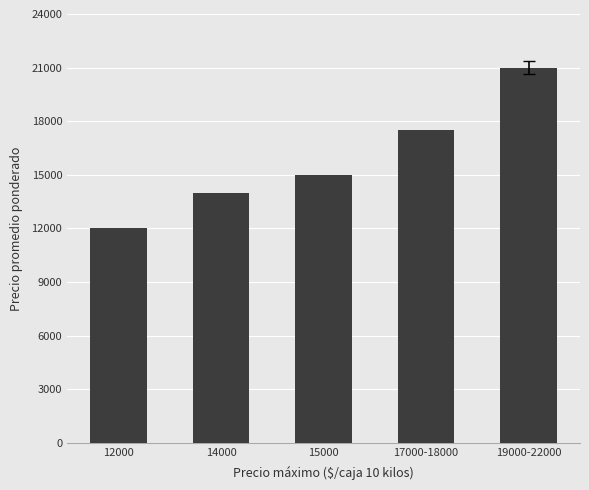

Are the bars horizontal?

No